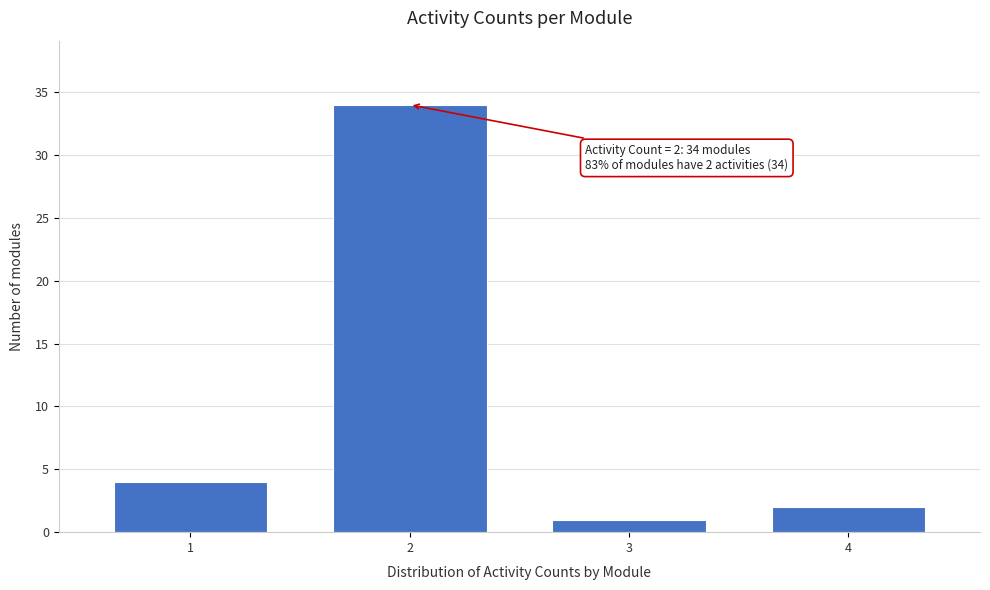

Reading left to right, transcribe all the data shown in this chart.

1=4	2=34	3=1	4=2